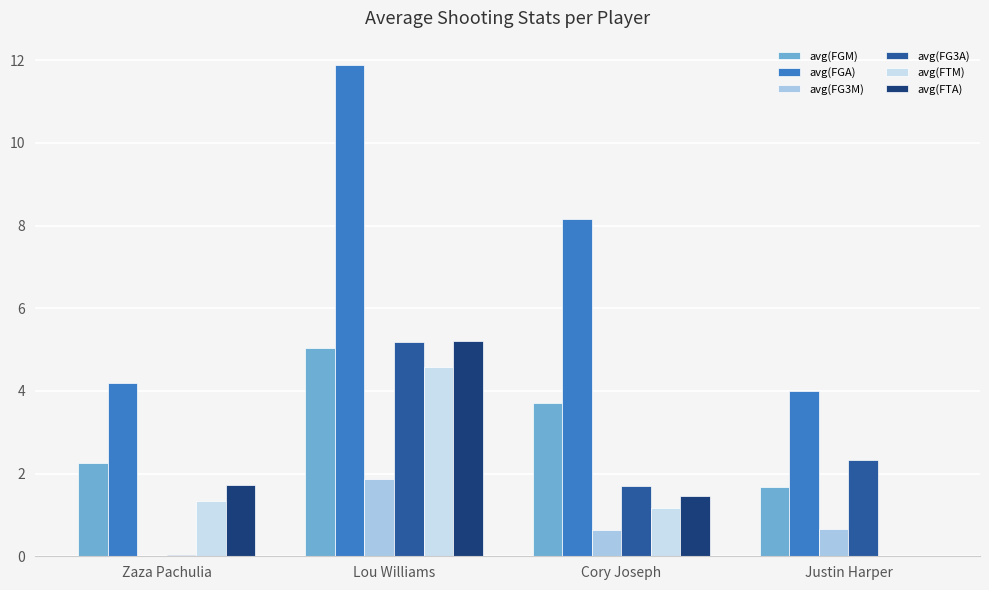

What is the maximum value shown in the chart?

11.9